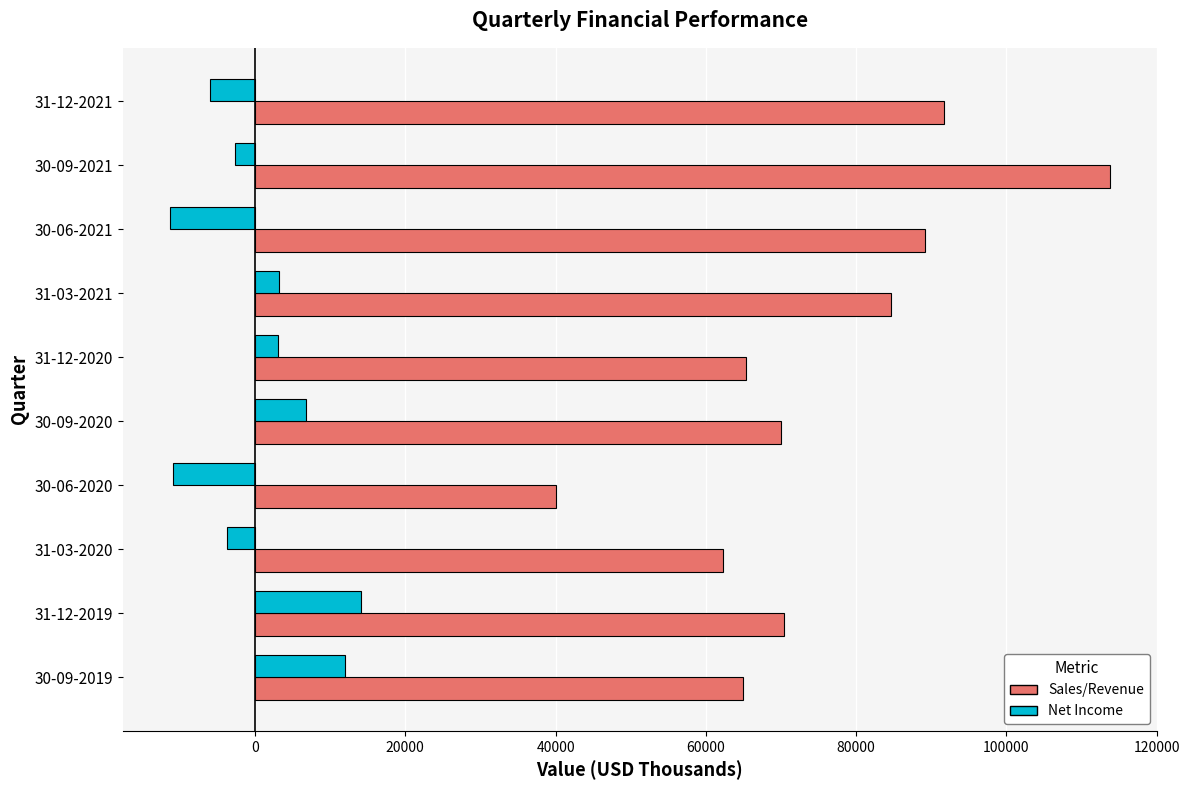

Which category has the lowest value in the Sales/Revenue series?

30-06-2020